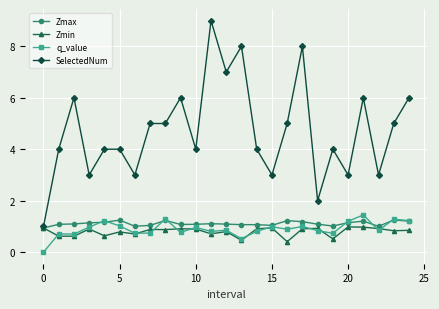

Which series has the widest spread of values?

SelectedNum